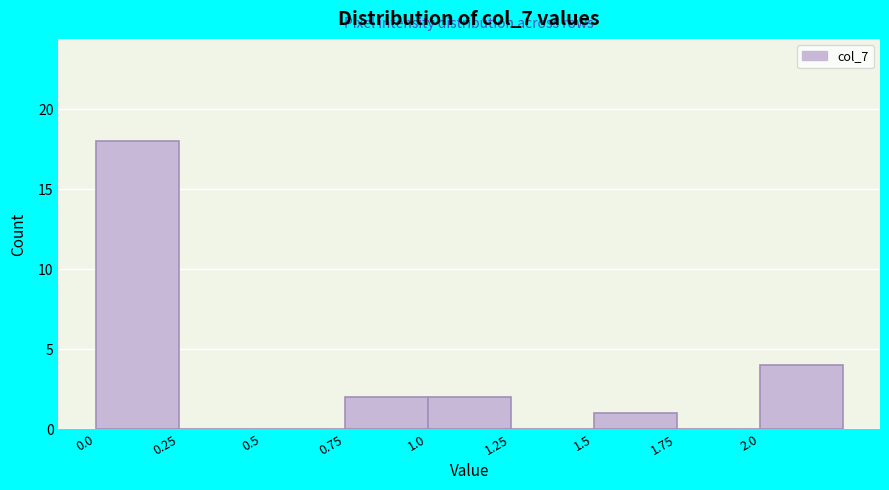

Which range on the x-axis has the tallest bar?

0.00 to 0.25